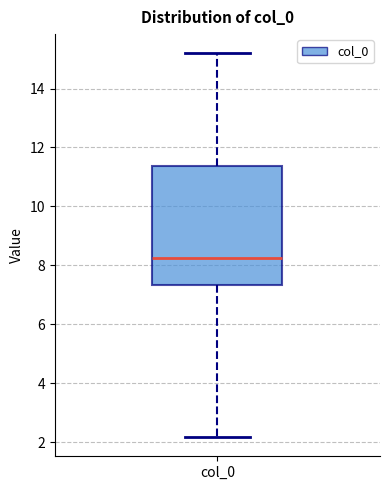

Read this box plot against the y-axis: the position of the median line, the range covered by the box, and the ends of both whiskers. The values are not printed on the chart, so give them approximately, as read against the axis.

median 8.2, box 7.4 to 11.4, whiskers 2.2 to 15.2